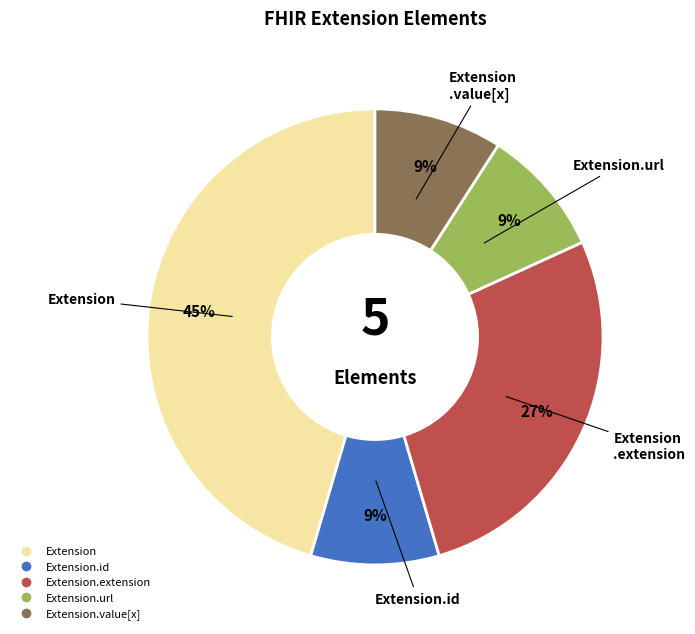

To the nearest percent, what is the difference between the largest and smallest slice percentages?

36%